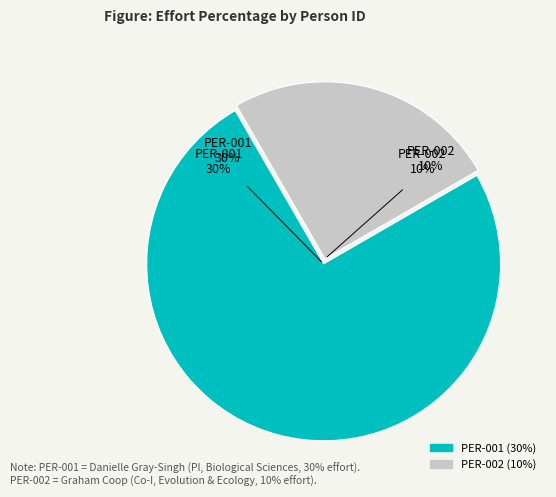

Is PER-002 the majority of the pie?

No